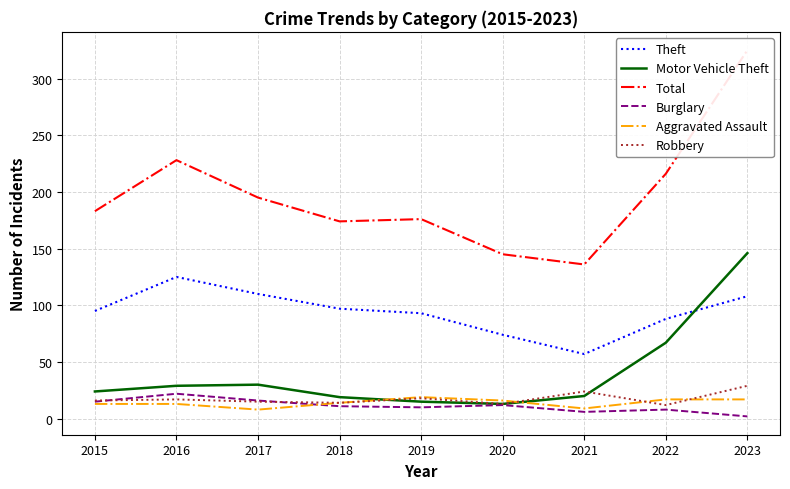

Is the value of Total at 2016 greater than the value of Motor Vehicle Theft at 2019?

Yes